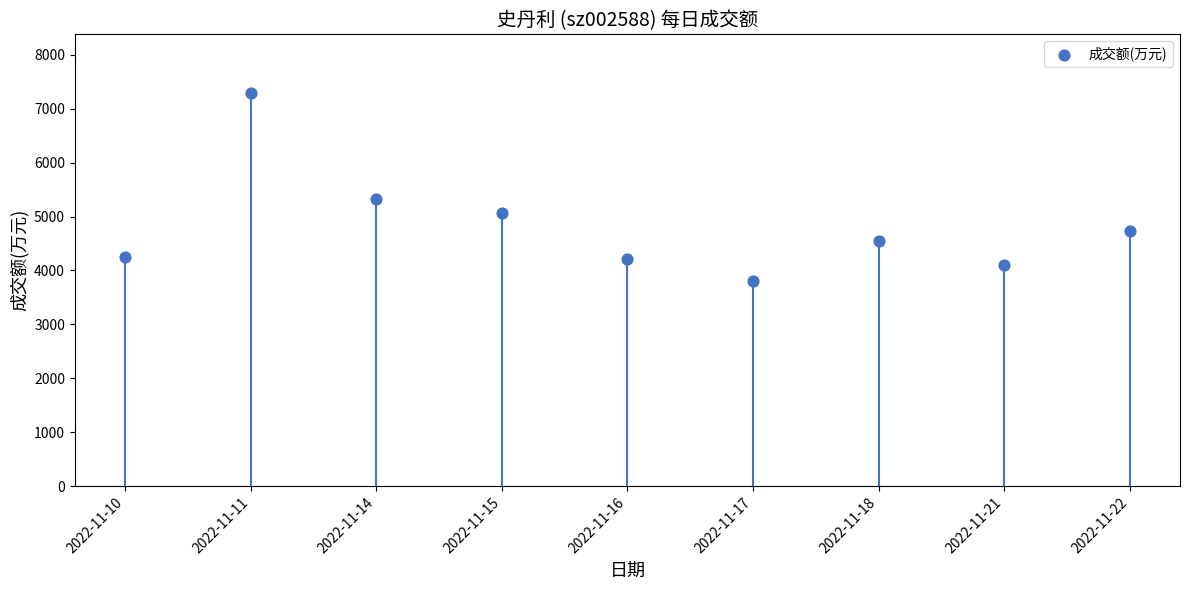

What Y value in the scatter plot is closest to 5543?

5317